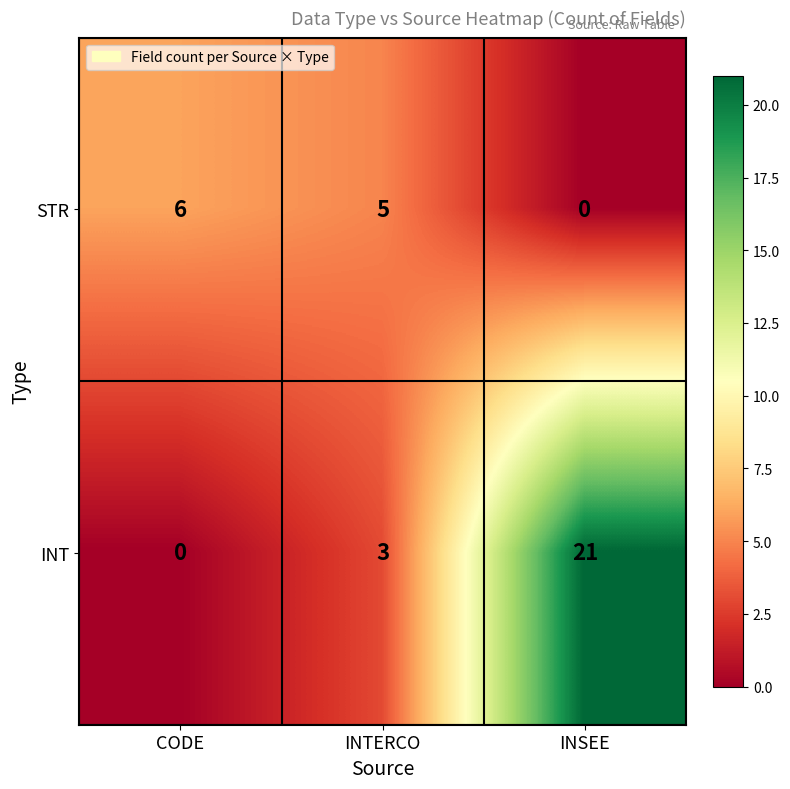

The value of INT at CODE is -9. True or false?

False